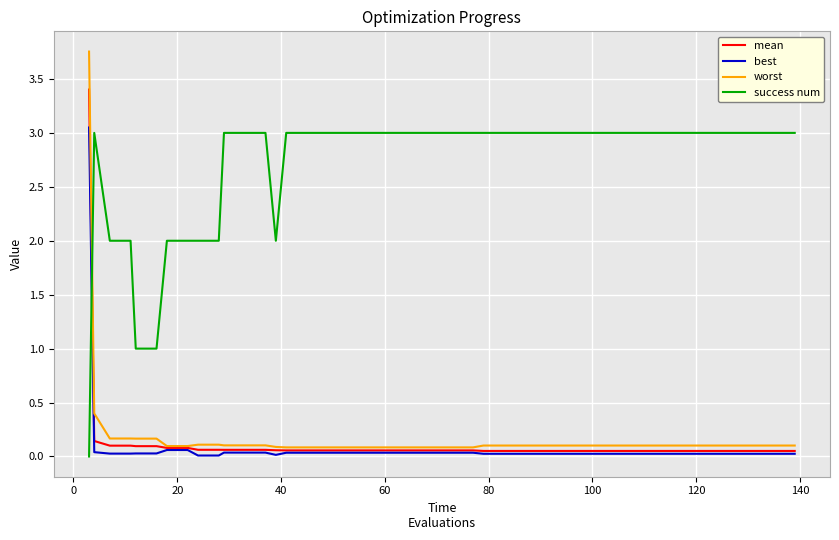

Which series has the widest spread of values?

worst